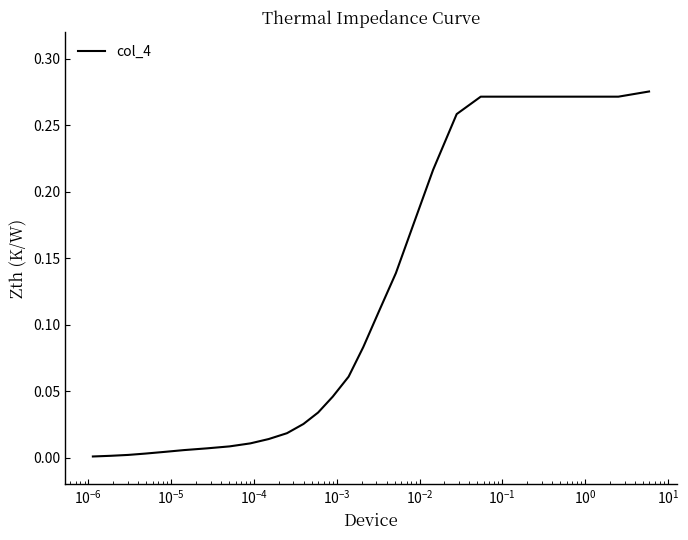

True or false: the data has more than 1 interior local peaks.

False